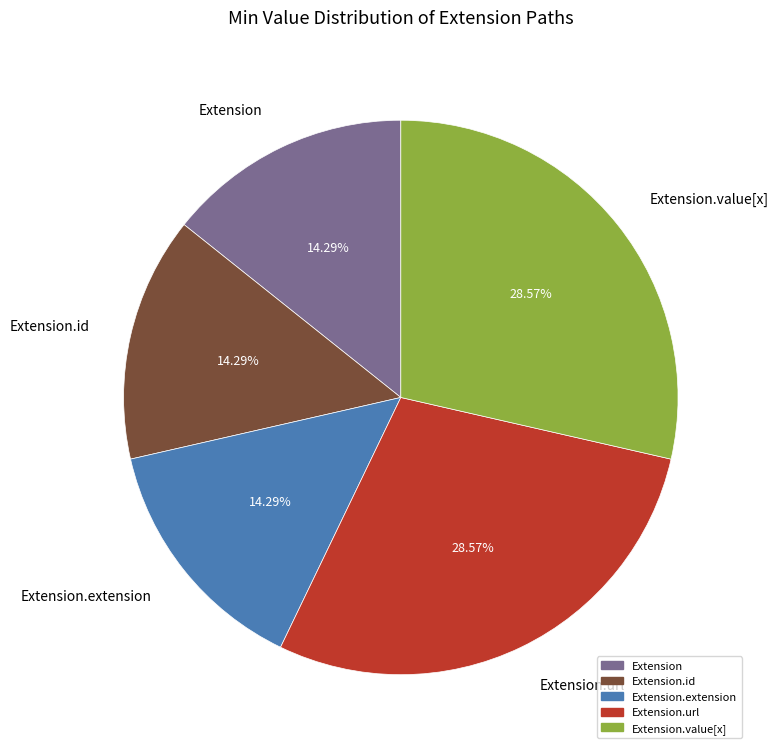

What percentage do Extension.url and Extension.id together represent?

42.9%